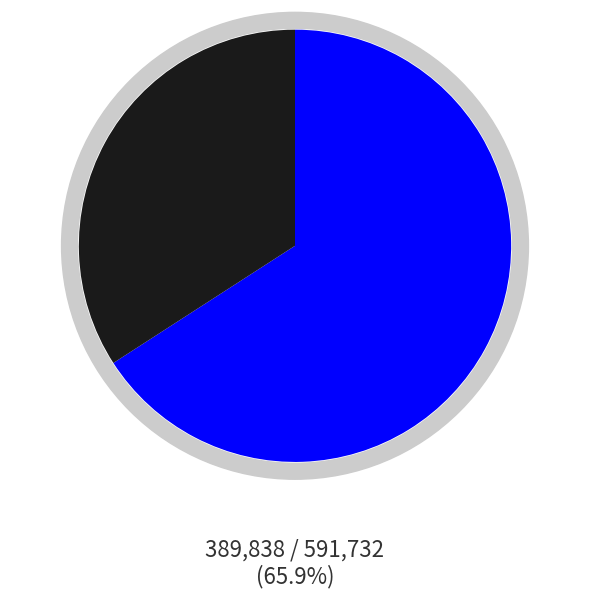

How many segments does this pie chart have?

2